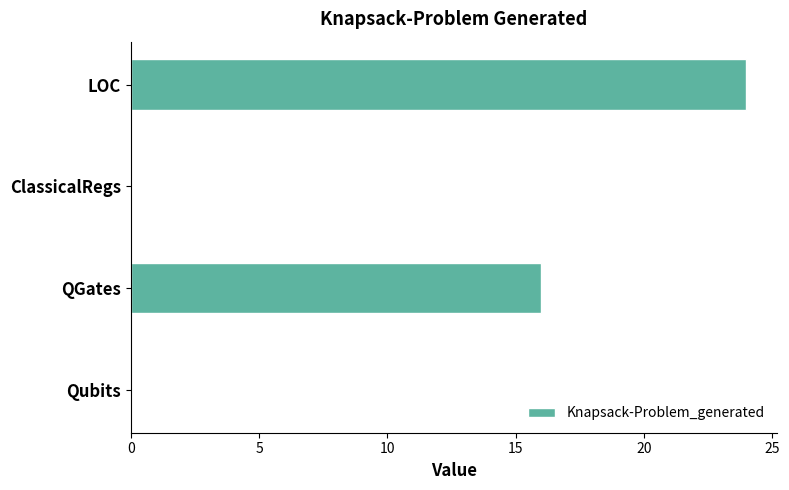

The value at Qubits is 8. True or false?

False